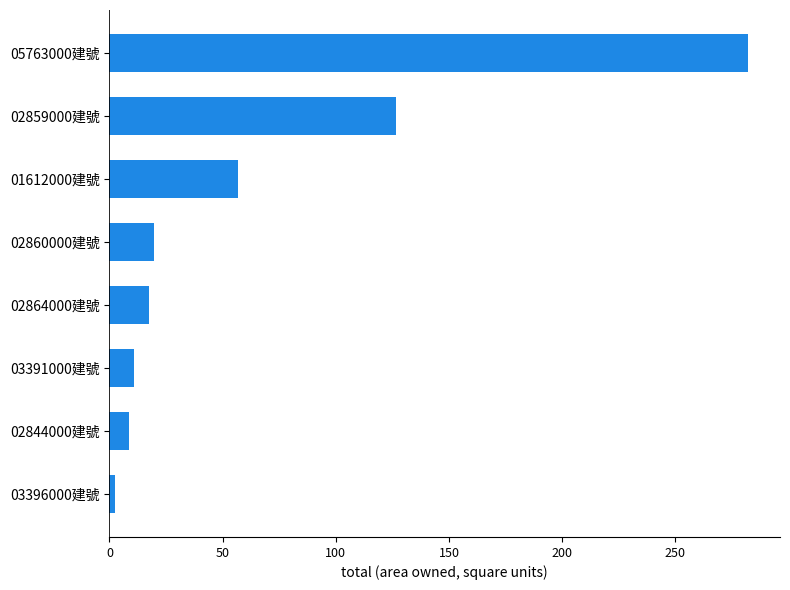

Between 02864000建號 and 02844000建號, which is larger?

02864000建號